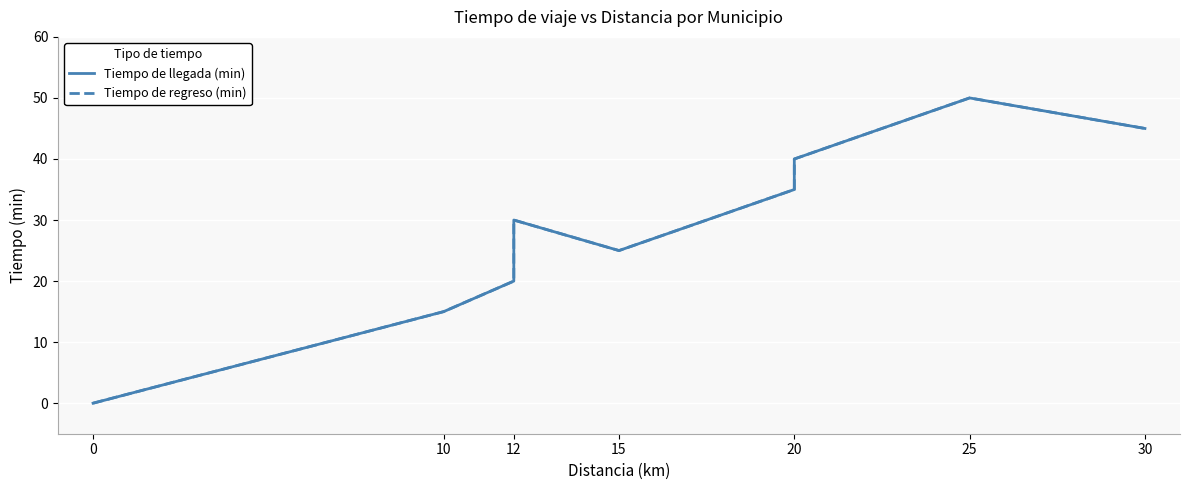

At which category does the chart reach its peak across all series?

25